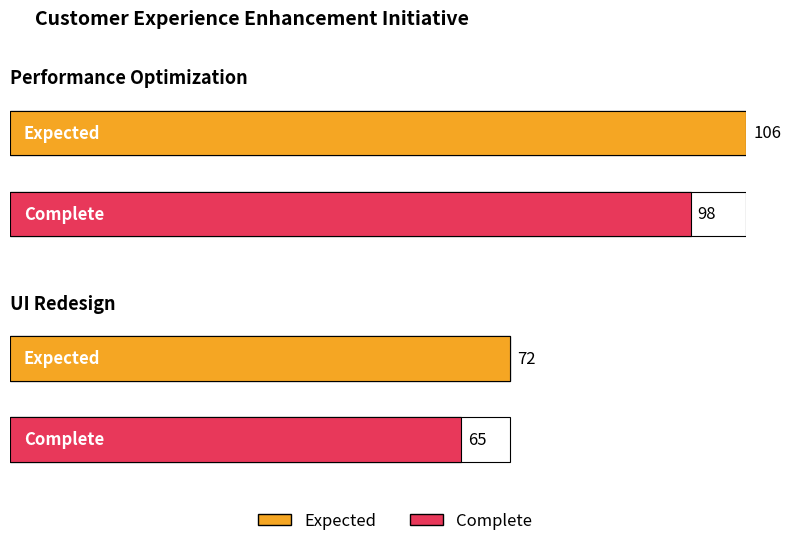

At which category does the chart reach its peak across all series?

Performance Optimization